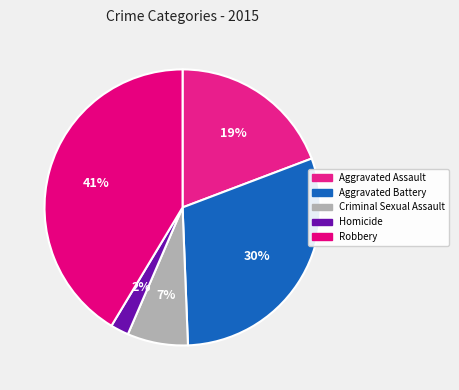

Does Aggravated Assault represent more than half of the total?

No